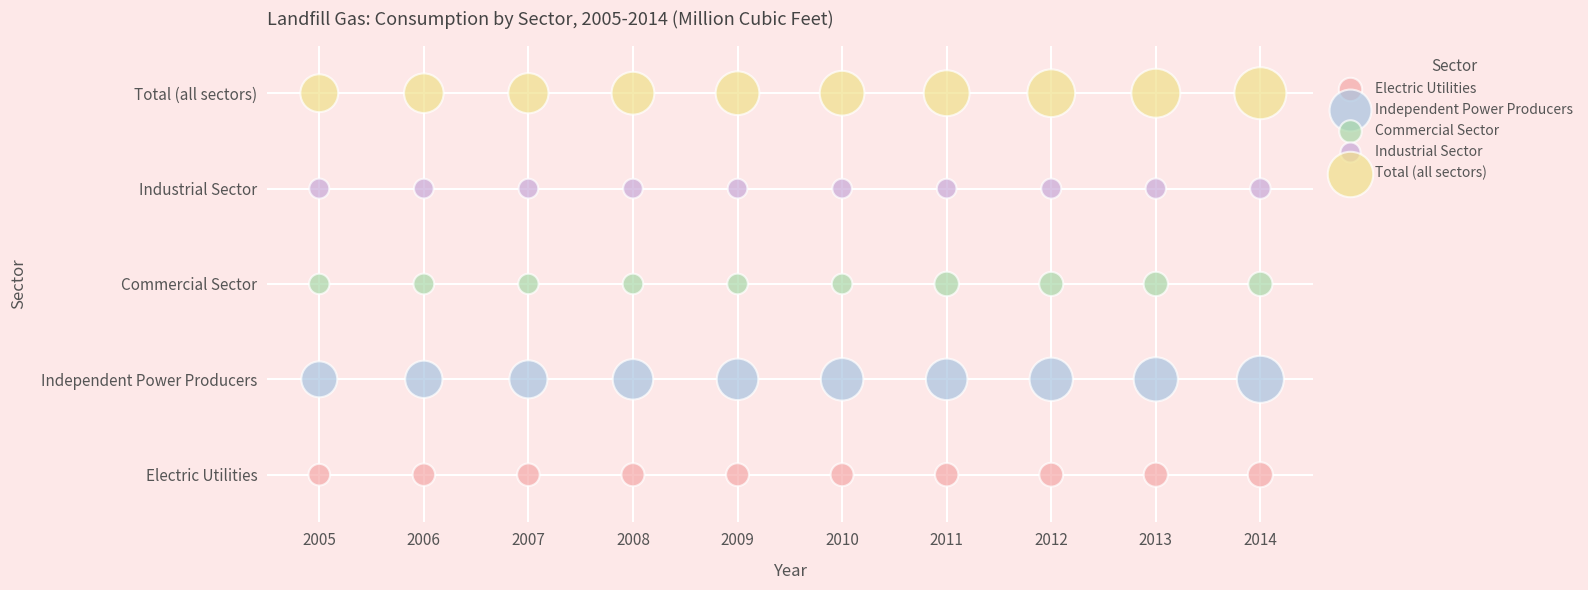

What are all the series names shown in the legend?

Electric Utilities, Independent Power Producers, Commercial Sector, Industrial Sector, Total (all sectors)